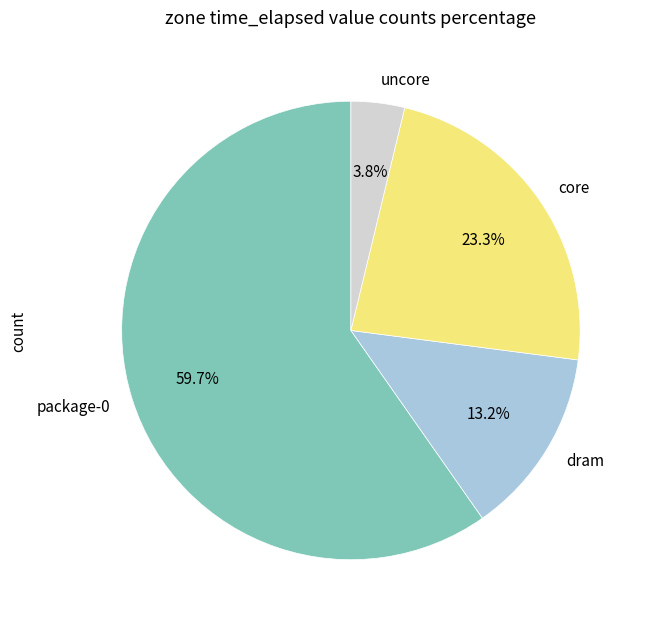

Rank the categories by value from lowest to highest.

uncore, dram, core, package-0